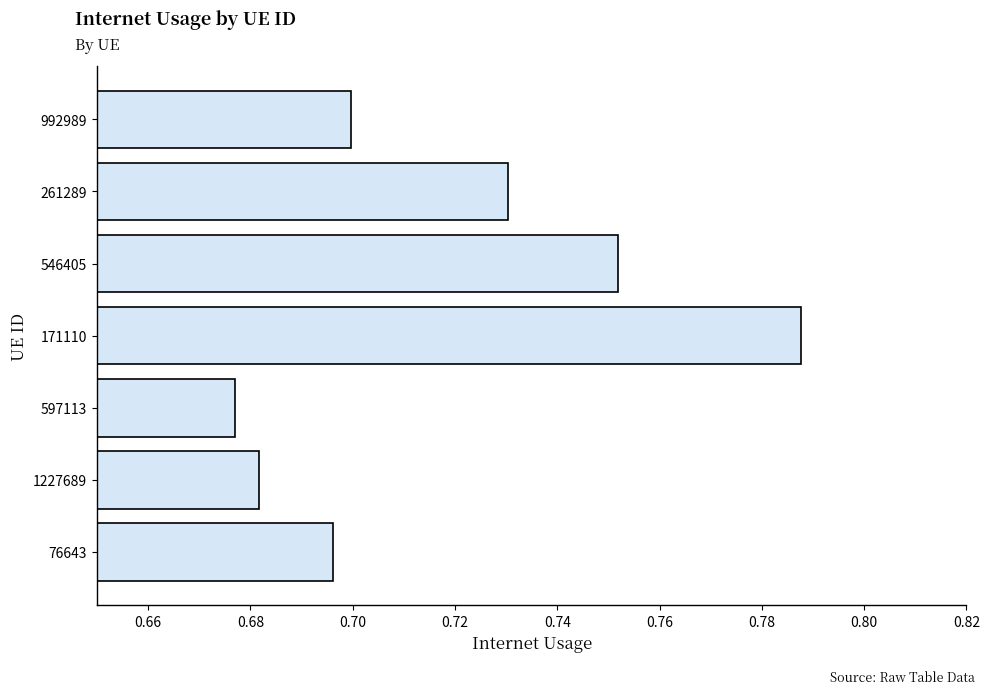

Count the values in the range 0 to 1.

7